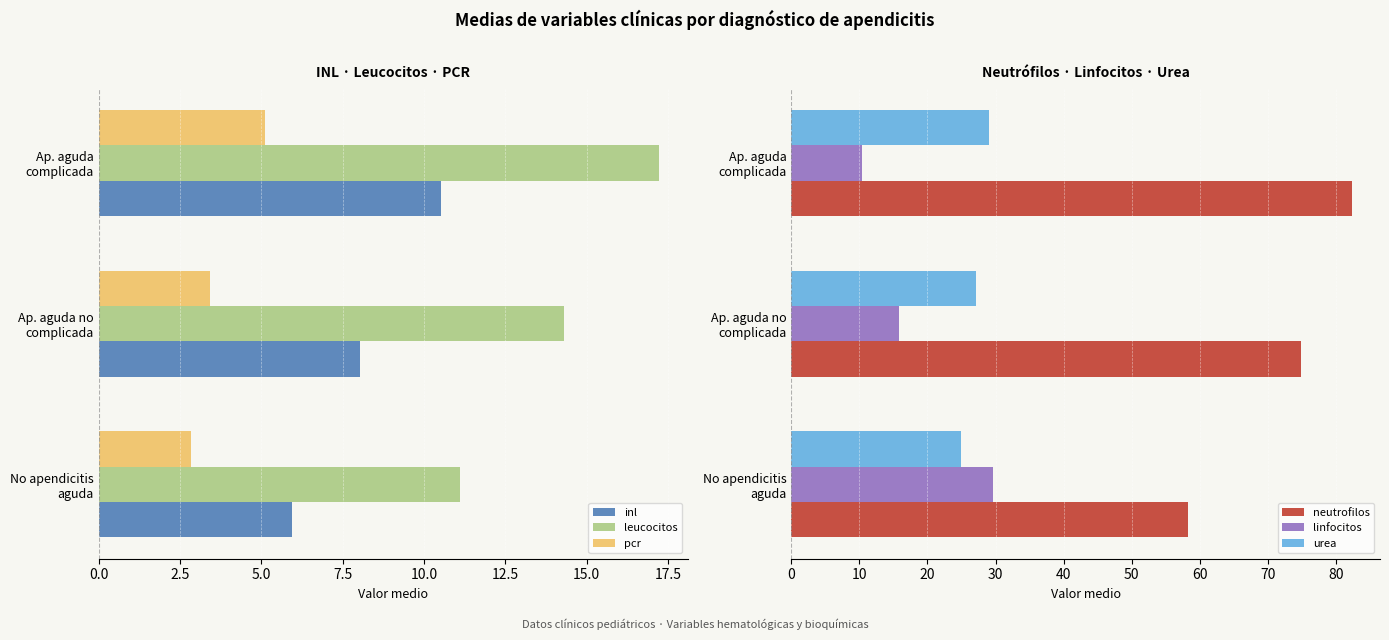

What is the value of the inl bar at the 3rd from the left?

10.5